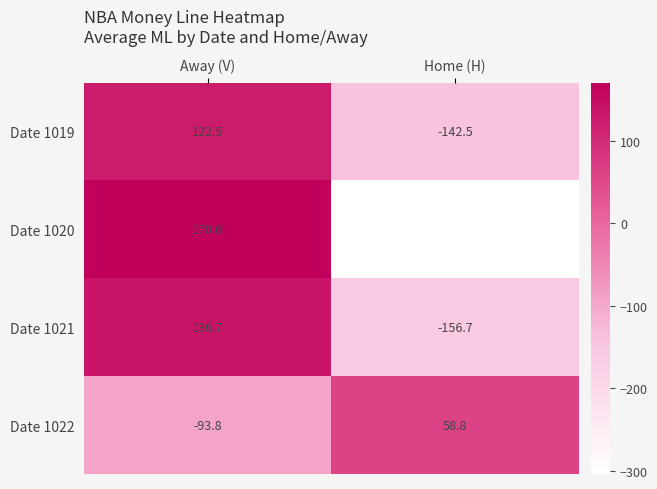

Reading left to right, transcribe all the data shown in this chart.

Date 1019: 122.5	-142.5
Date 1020: 170.0	-303.7
Date 1021: 136.7	-156.7
Date 1022: -93.8	58.8